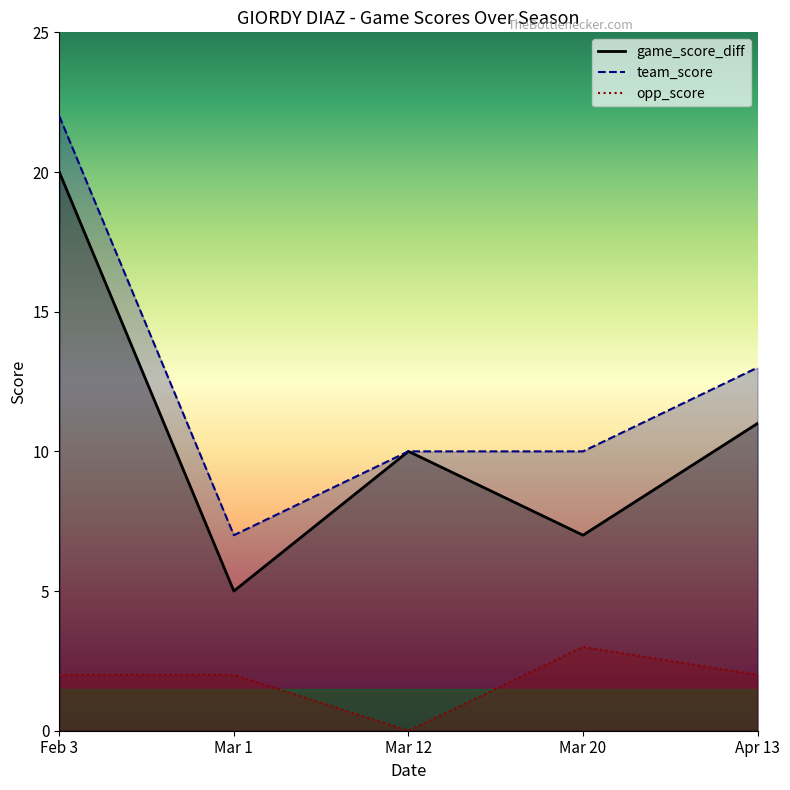

Is it true that game_score_diff equals 11 at Apr 13?

True